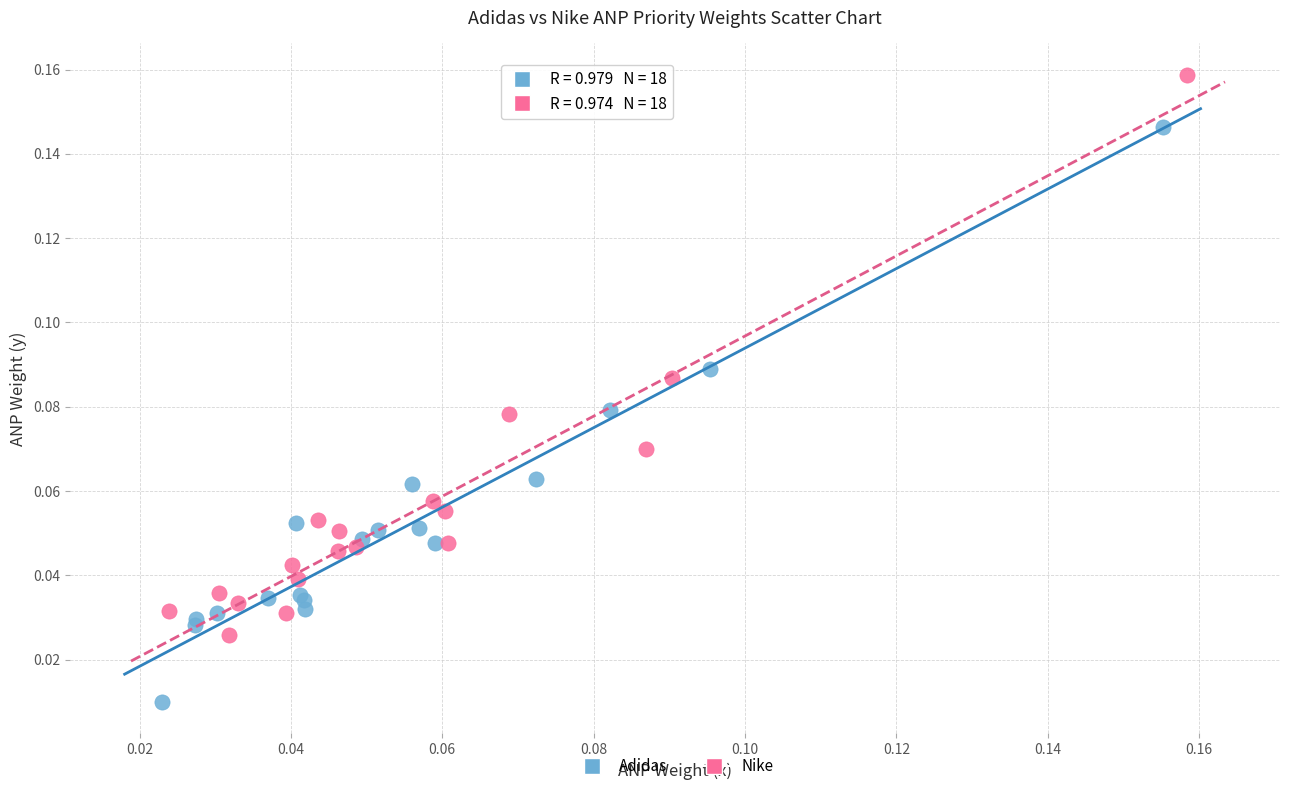

Which series contains the lowest Y value?

Adidas